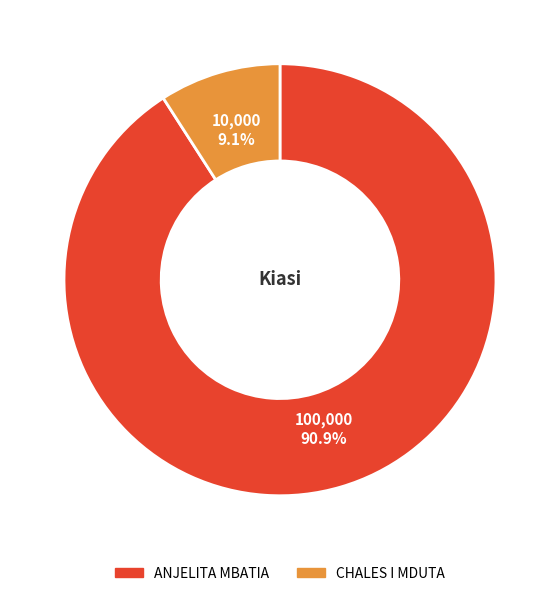

To the nearest percent, what is the combined percentage of CHALES I MDUTA and ANJELITA MBATIA?

100%